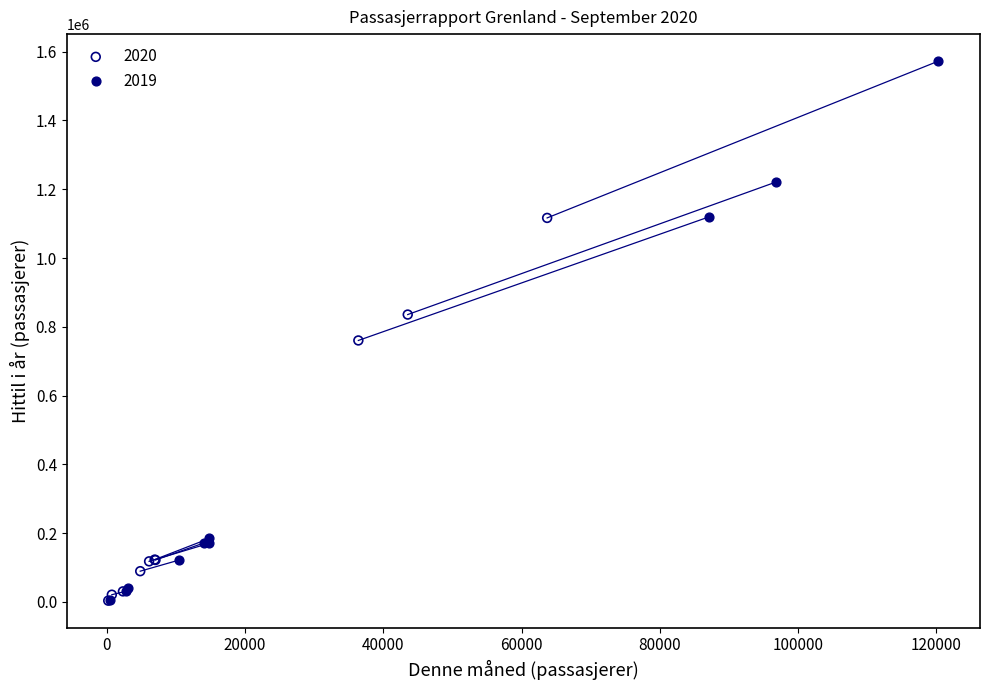

Which series contains the highest Y value?

2019